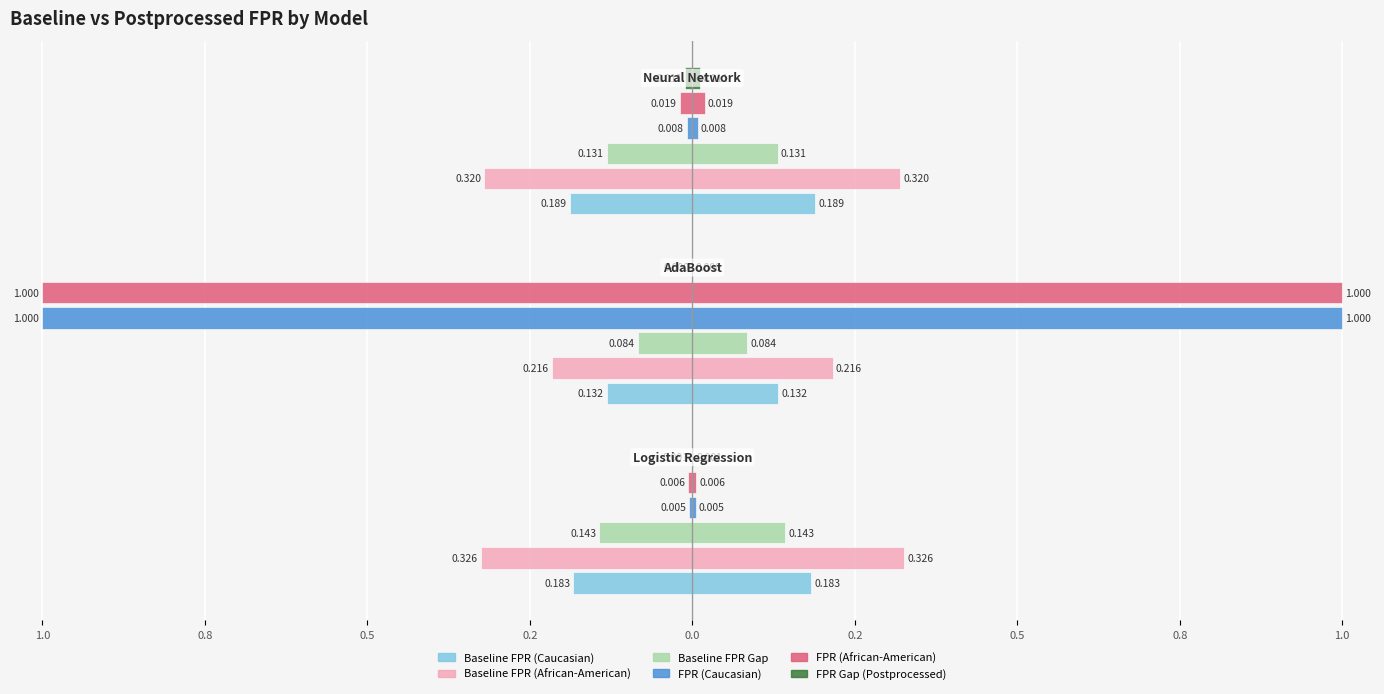

Between 0.8 and 1.0, which is larger?

0.8